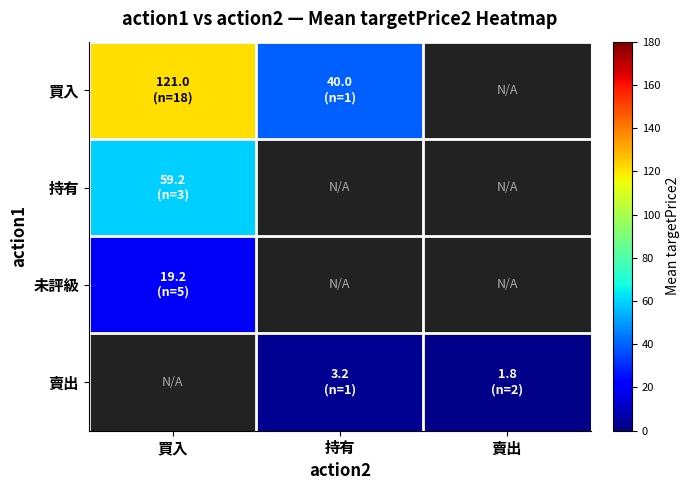

At which category does the chart reach its peak across all series?

買入